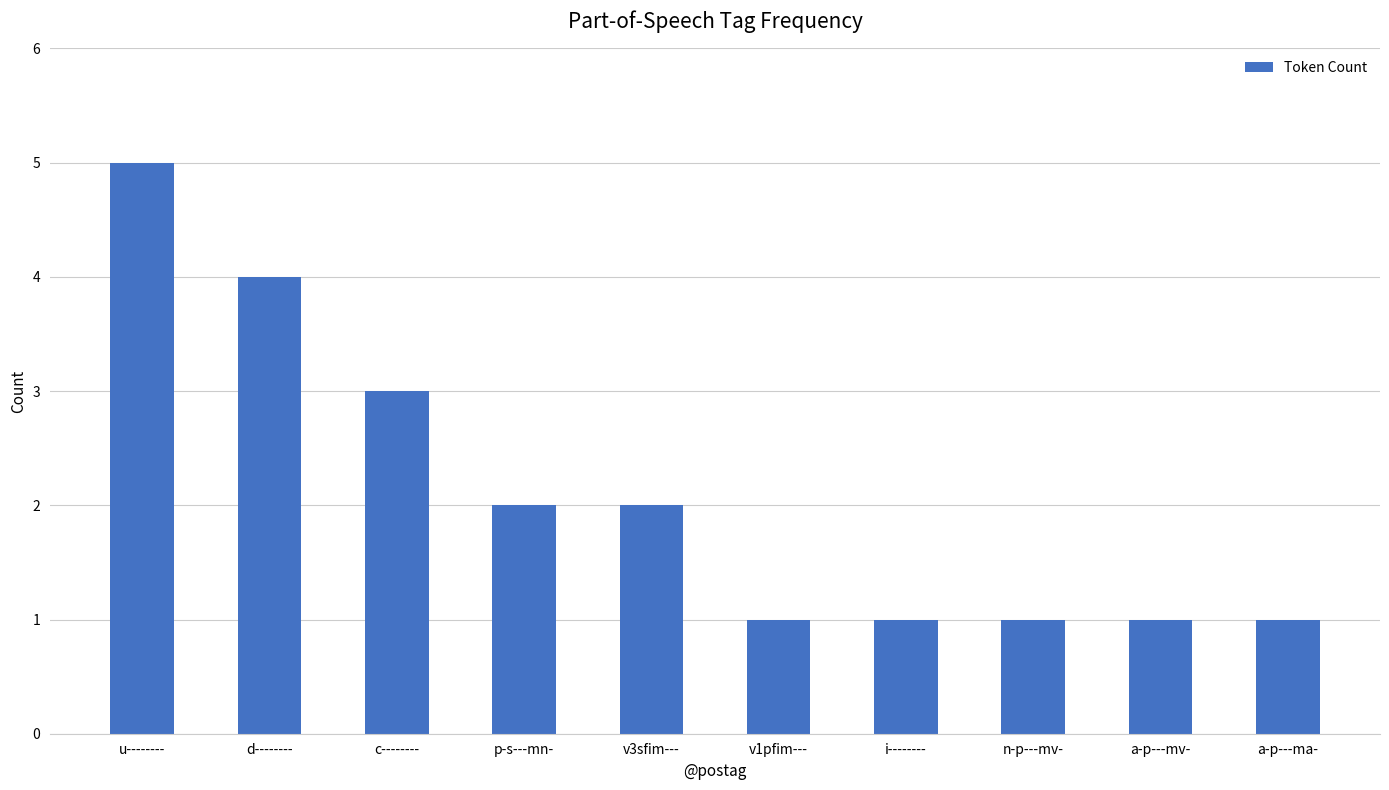

What is the minimum value shown in the chart?

1